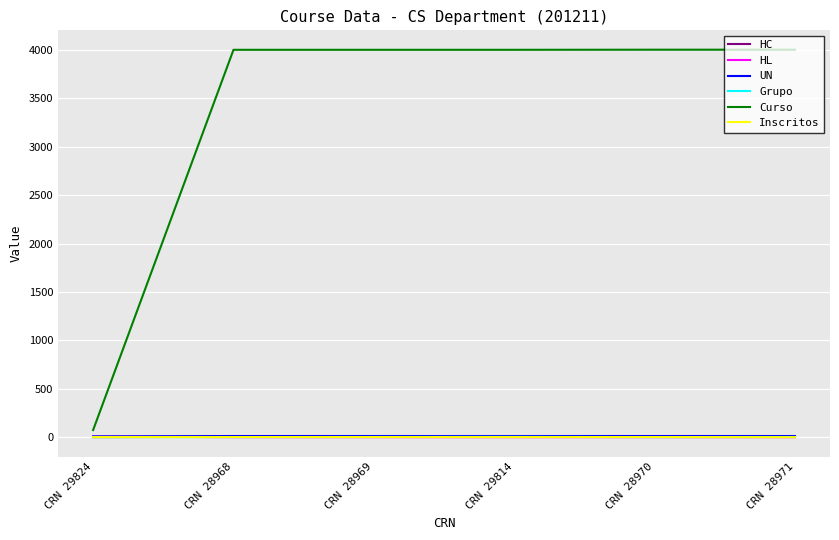

Which series has the largest total across all categories?

Curso